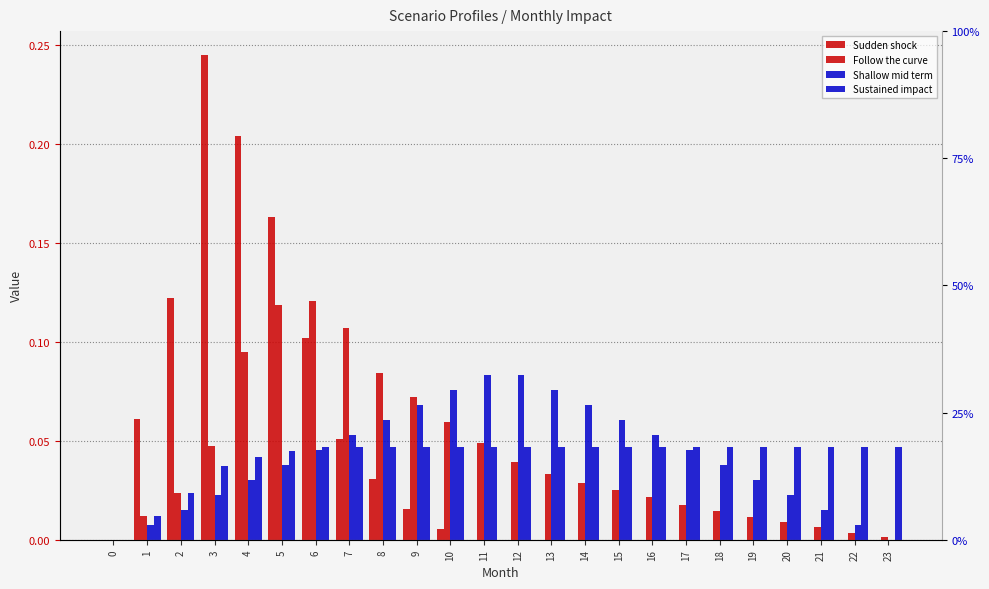

Rank the series by their maximum value, from highest to lowest.

Sudden shock, Follow the curve, Shallow mid term, Sustained impact